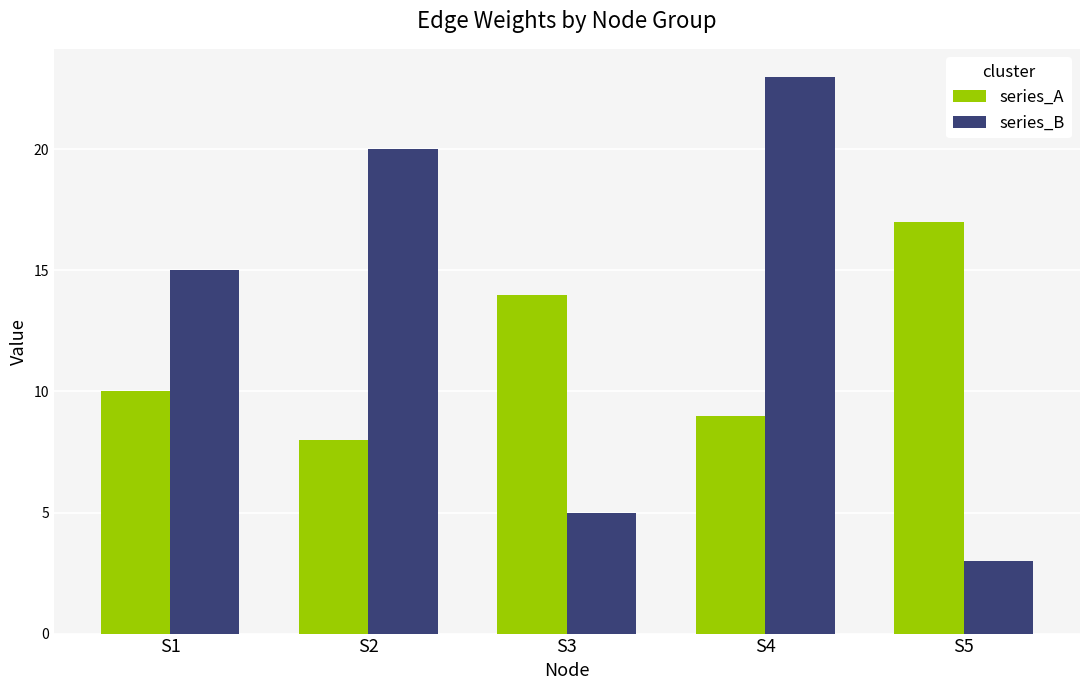

What is the difference between the maximum and second lowest values in the series_B series?

18